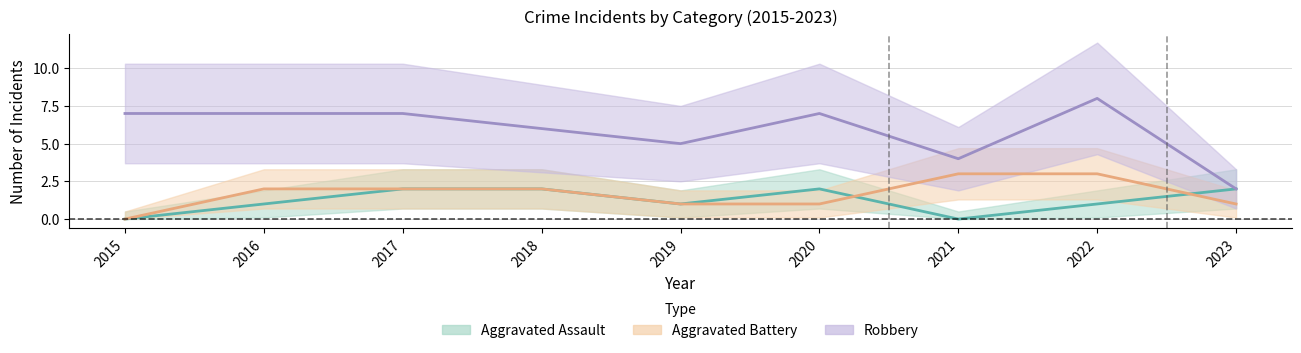

Which category has the lowest value in the Aggravated Battery series?

2015